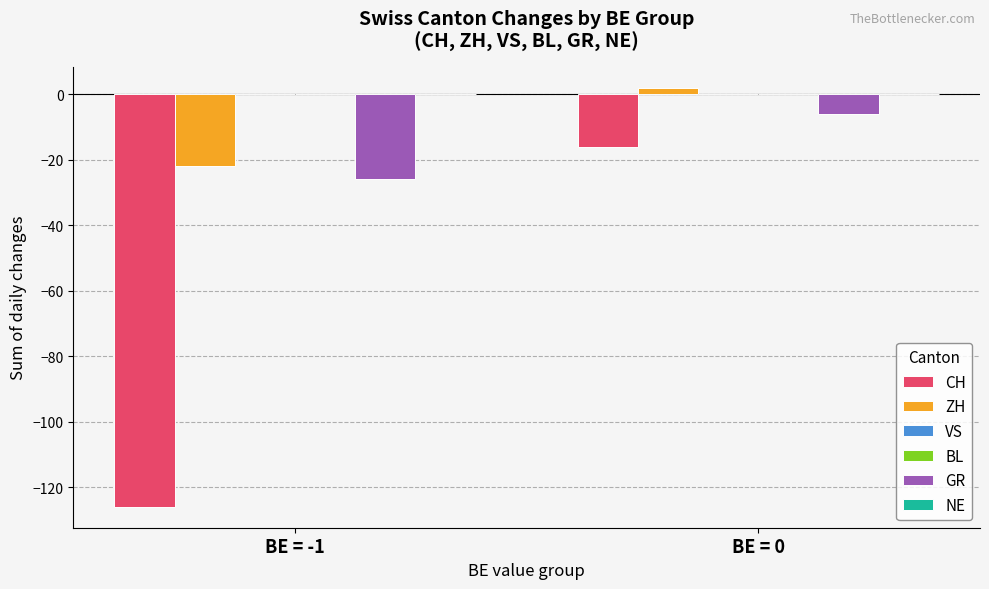

What is the value of the CH bar at the 2nd from the left?

-16